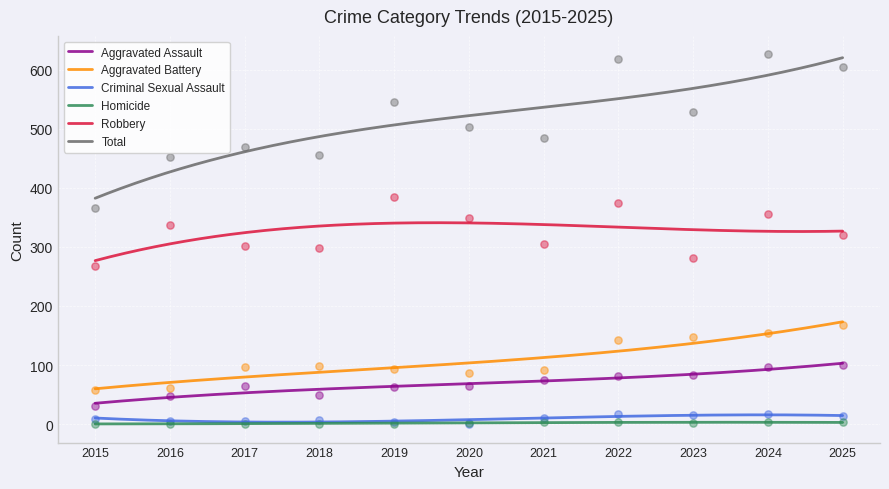

Is the value of Aggravated Battery at 2016 greater than the value of Criminal Sexual Assault at 2017?

Yes